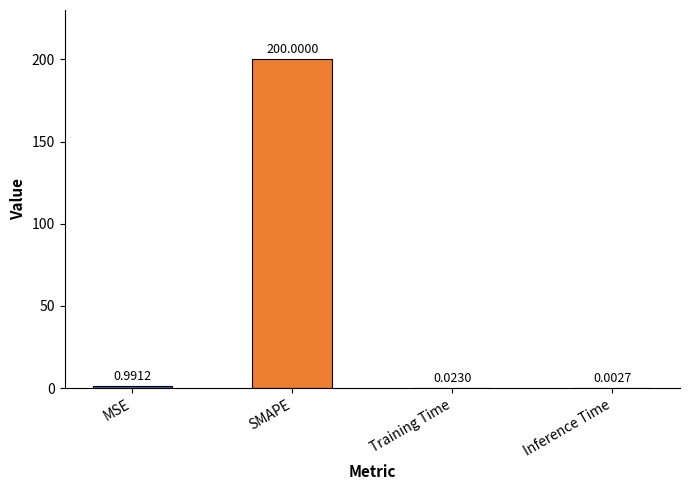

Where is the data nearest to the value 100?

MSE